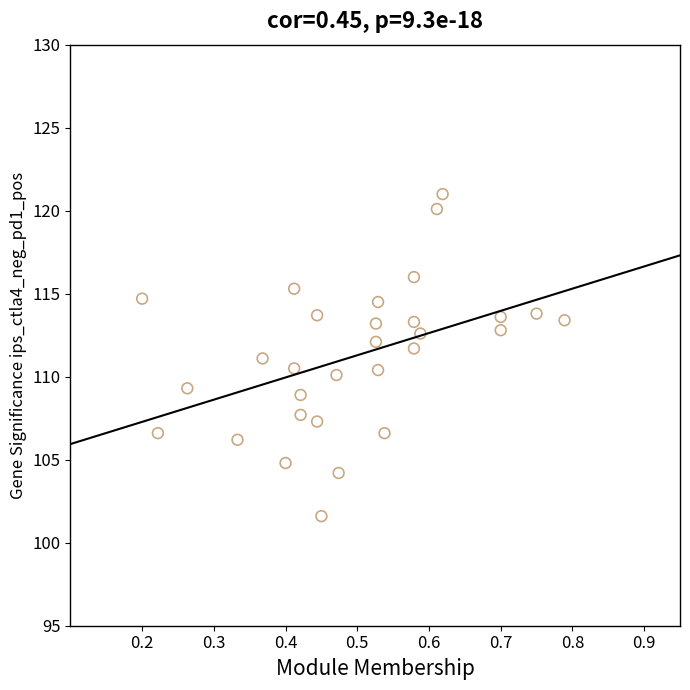

What is the range of Y values (max minus min)?

19.4